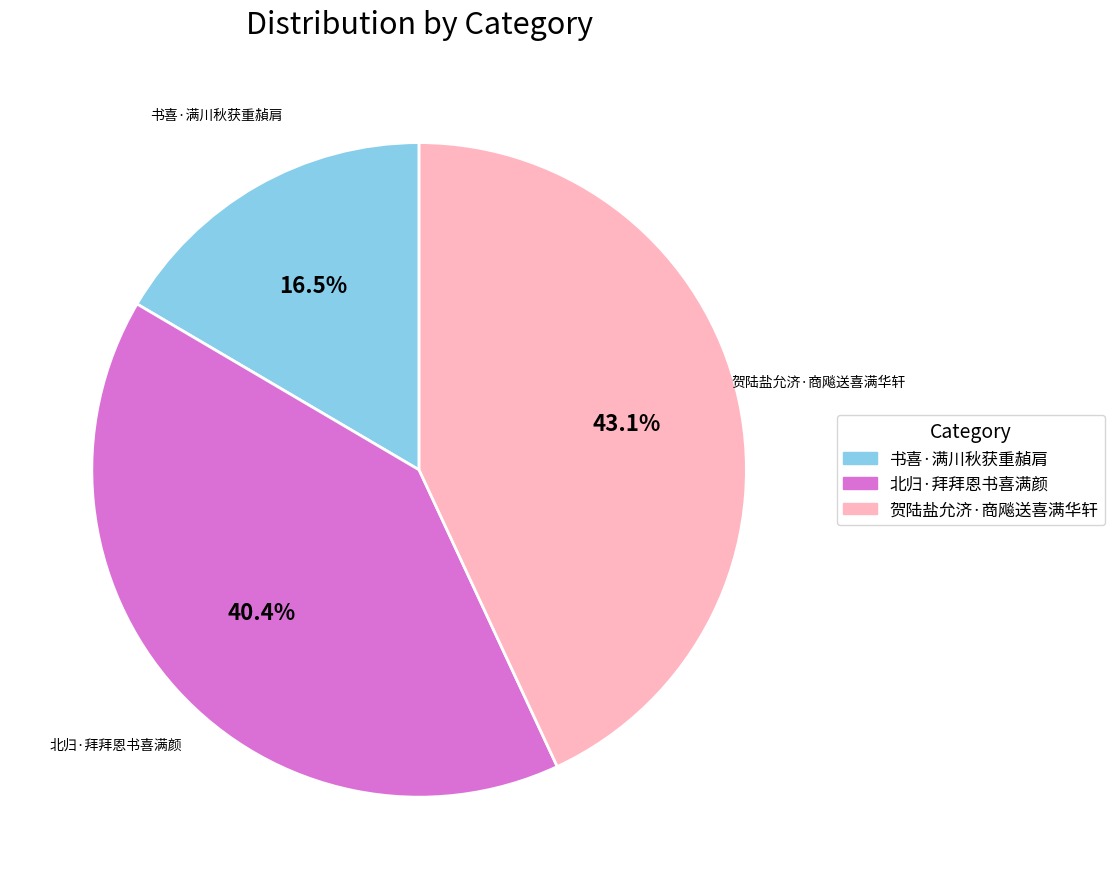

Rank the categories by value from highest to lowest.

贺陆盐允济·商飚送喜满华轩, 北归·拜拜恩书喜满颜, 书喜·满川秋获重赬肩